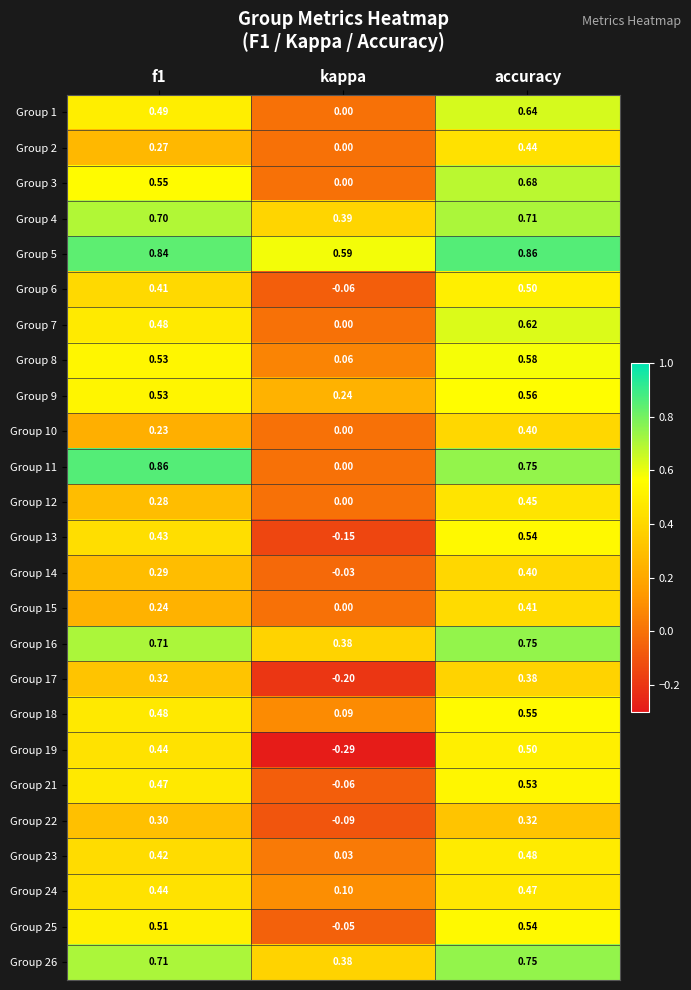

Which category has the lowest value in the Group 22 series?

kappa